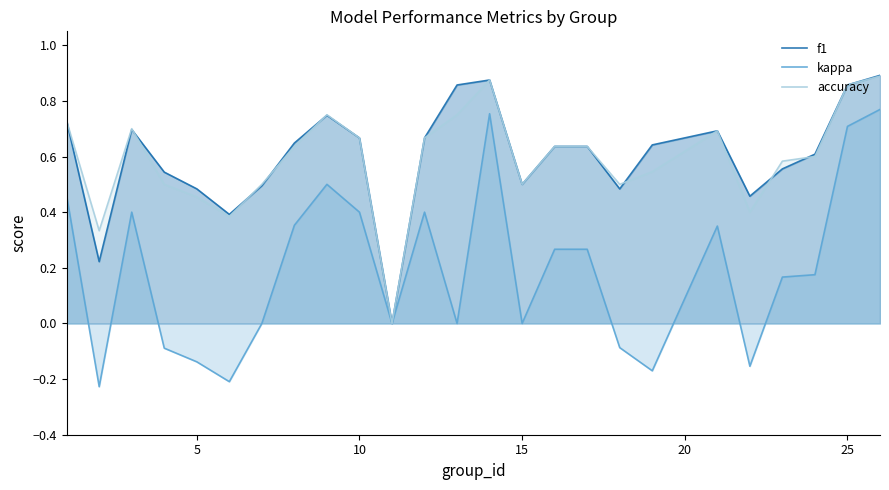

Which series has the largest range (max minus min)?

kappa